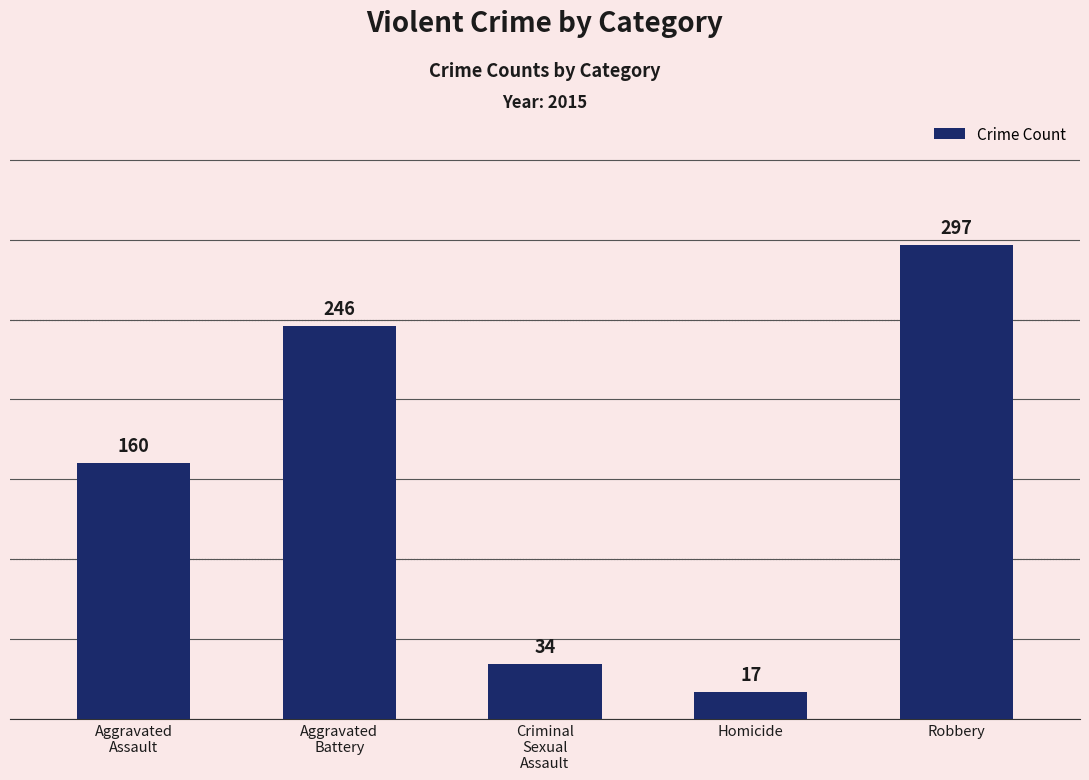

What is the minimum value shown in the chart?

17